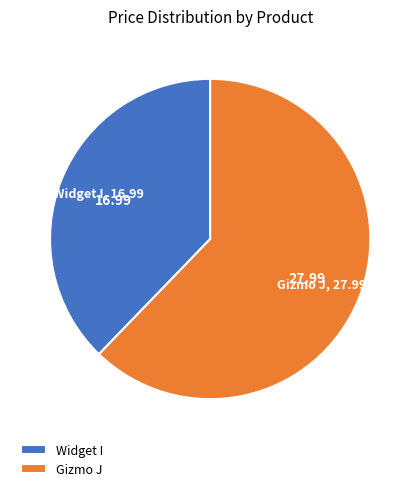

Which has a higher value, Gizmo J or Widget I?

Gizmo J